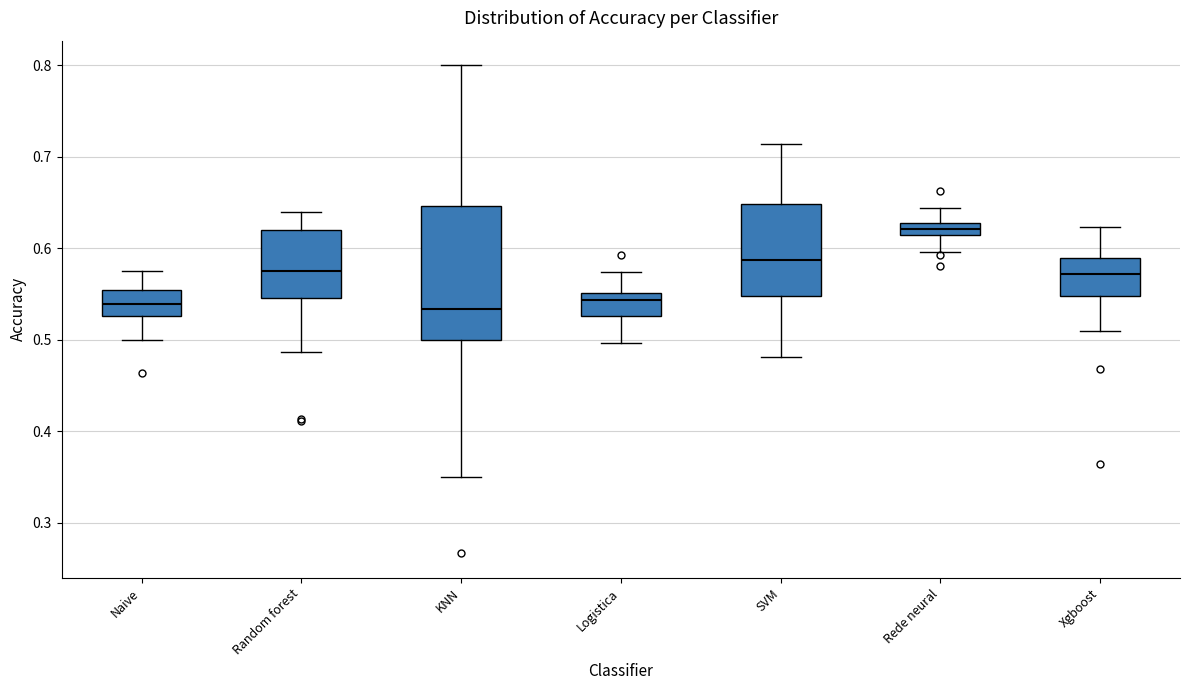

Which box is the tallest, from its lower edge to its upper edge?

KNN